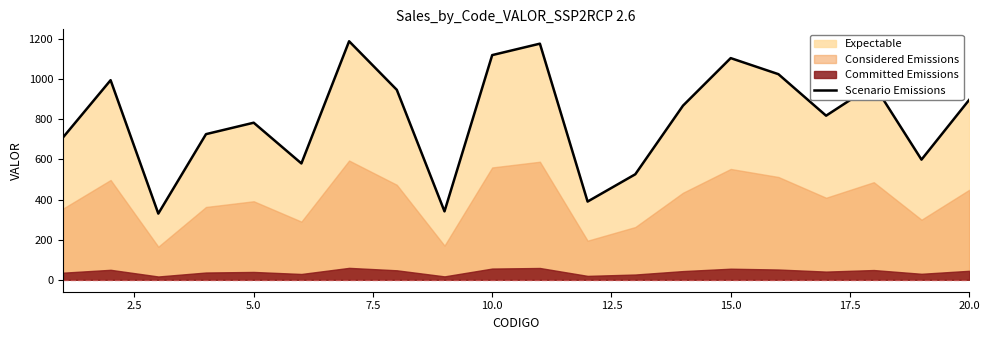

True or false: there are more than 1 points higher than both neighbors.

True